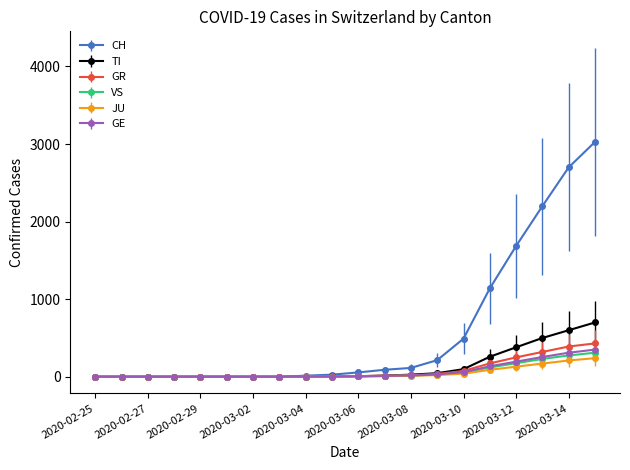

What is the maximum value for GR?

430